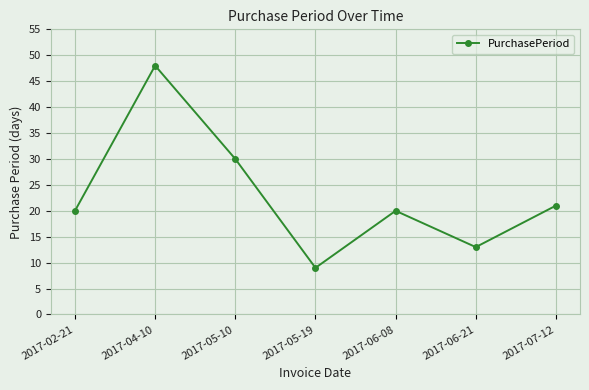

Read the value at 2017-06-08, to the nearest 5.

20